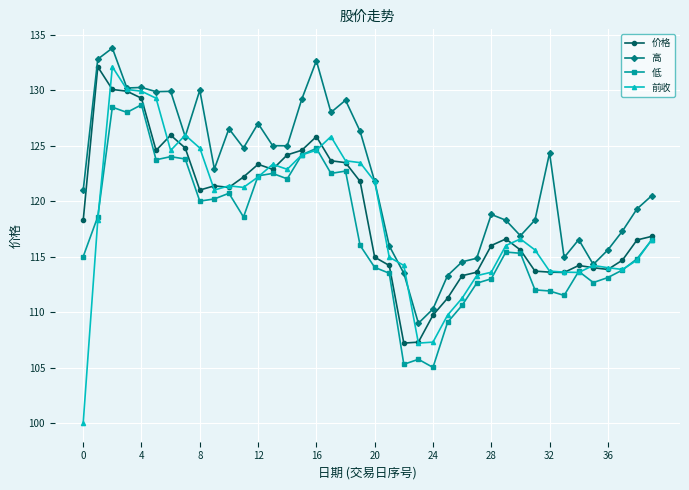

Which series has the largest range (max minus min)?

前收